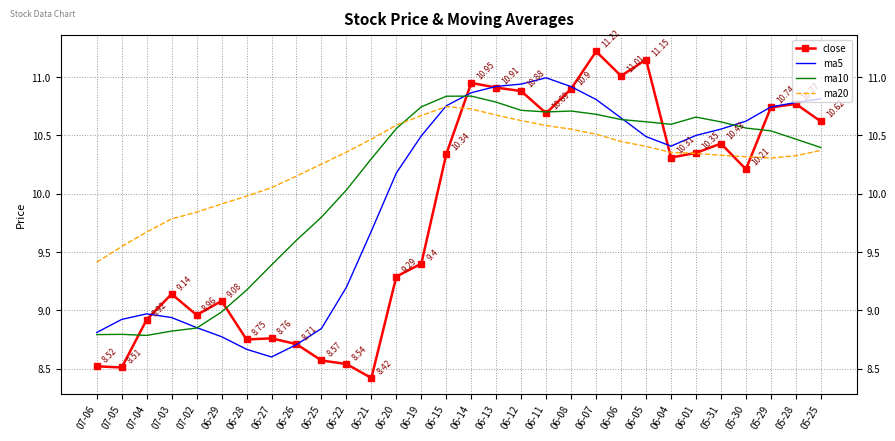

At which label does ma20 first exceed 10?

06-27